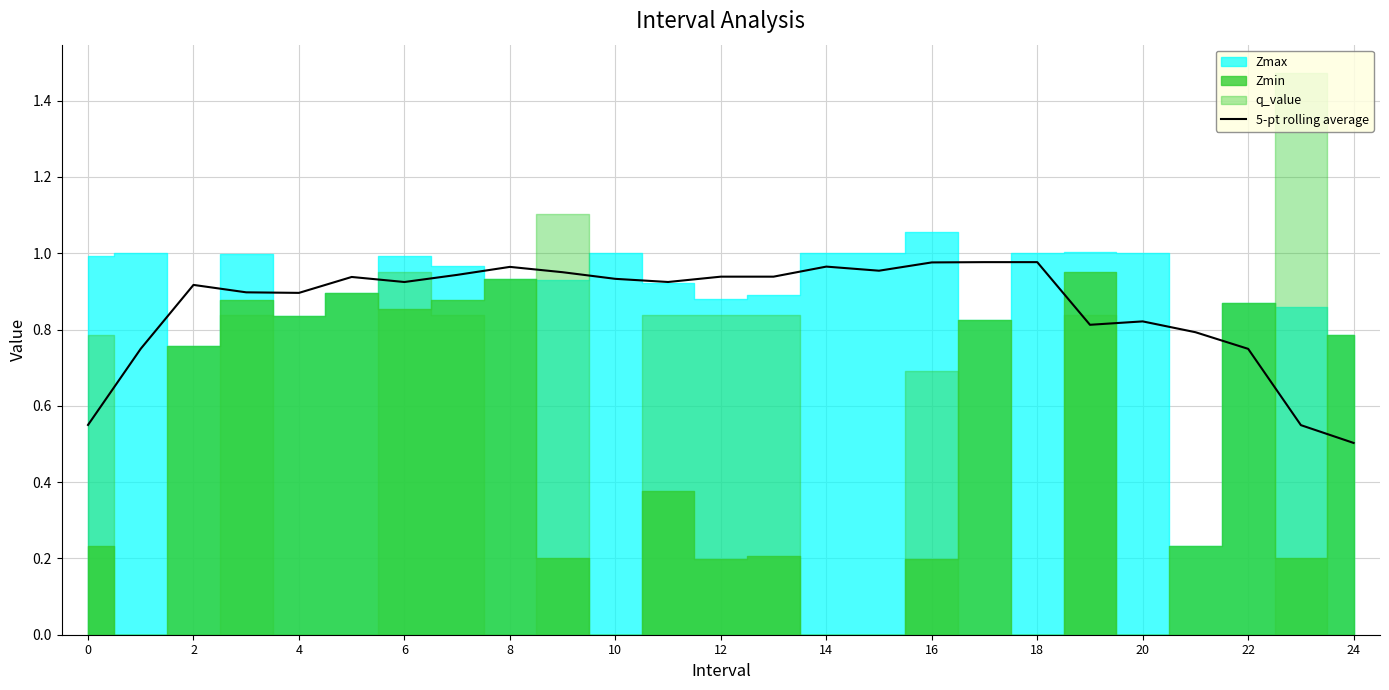

Is it true that 5-pt rolling average equals 1.4 at 14?

False